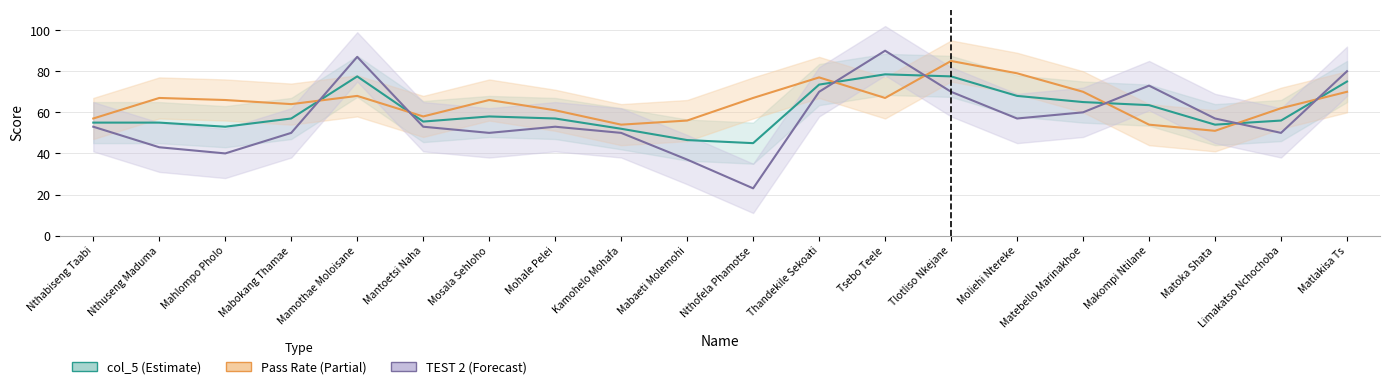

Reading left to right, extract all data points from this chart.

col_5: 55.0	55.0	53.0	57.0	77.5	55.5	58.0	57.0	52.0	46.5	45.0	73.5	78.5	77.5	68.0	65.0	63.5	54.0	56.0	75.0
Pass Rate: 57.0	67.0	66.0	64.0	68.0	58.0	66.0	61.0	54.0	56.0	67.0	77.0	67.0	85.0	79.0	70.0	54.0	51.0	62.0	70.0
TEST 2: 53.0	43.0	40.0	50.0	87.0	53.0	50.0	53.0	50.0	37.0	23.0	70.0	90.0	70.0	57.0	60.0	73.0	57.0	50.0	80.0